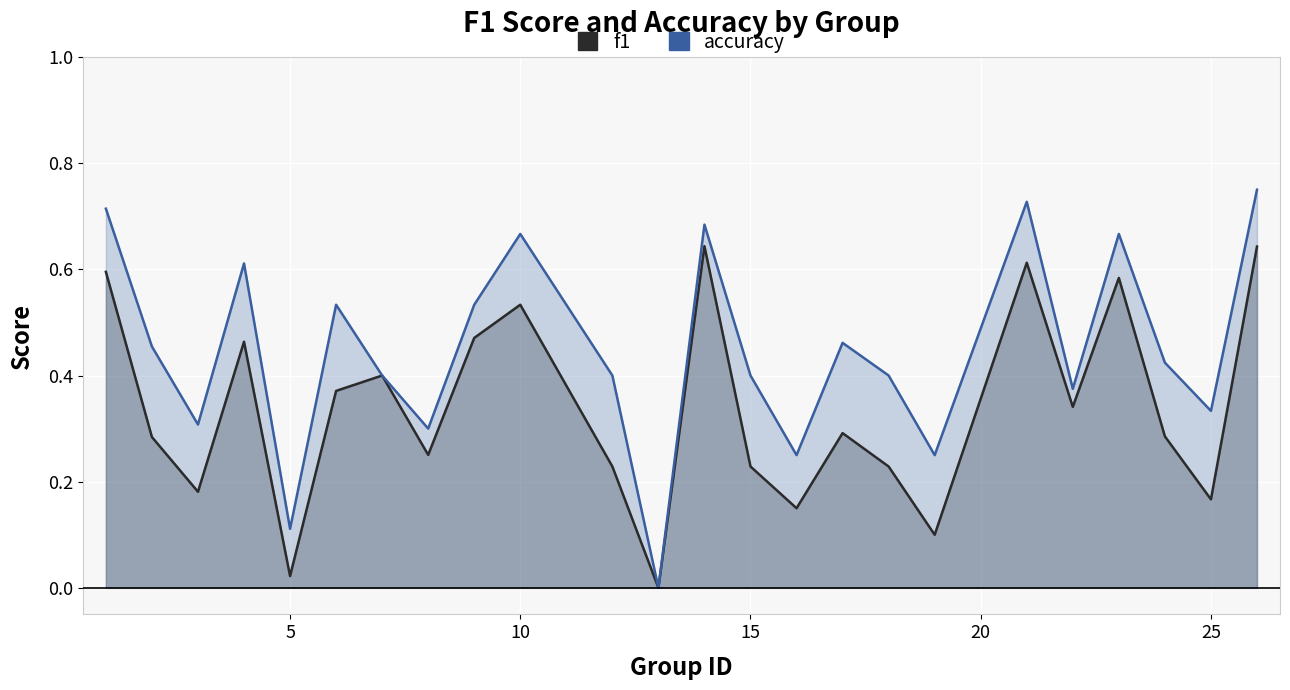

Which series has the largest range (max minus min)?

accuracy